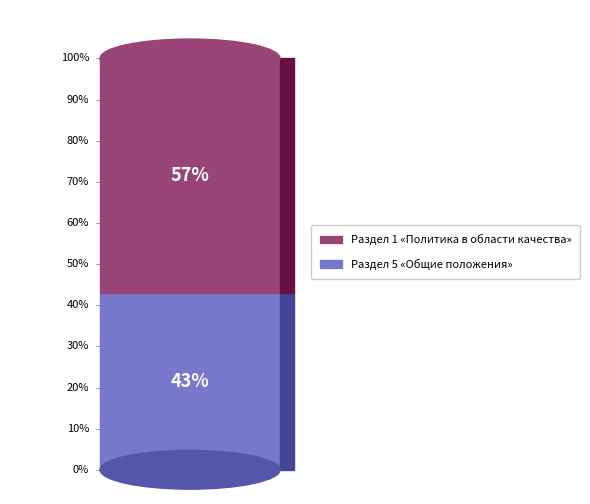

Which category has the biggest portion of the pie?

Раздел 1 «Политика в области качества»